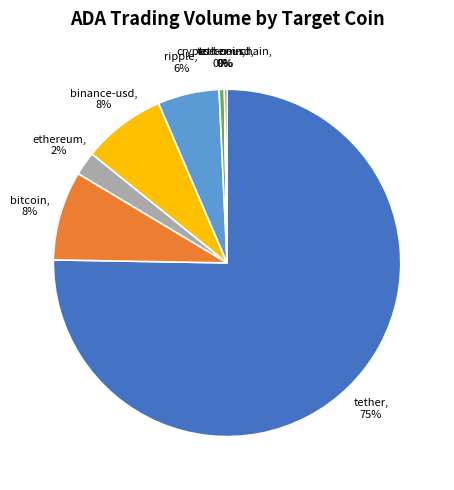

Which category accounts for the majority?

tether, 75%